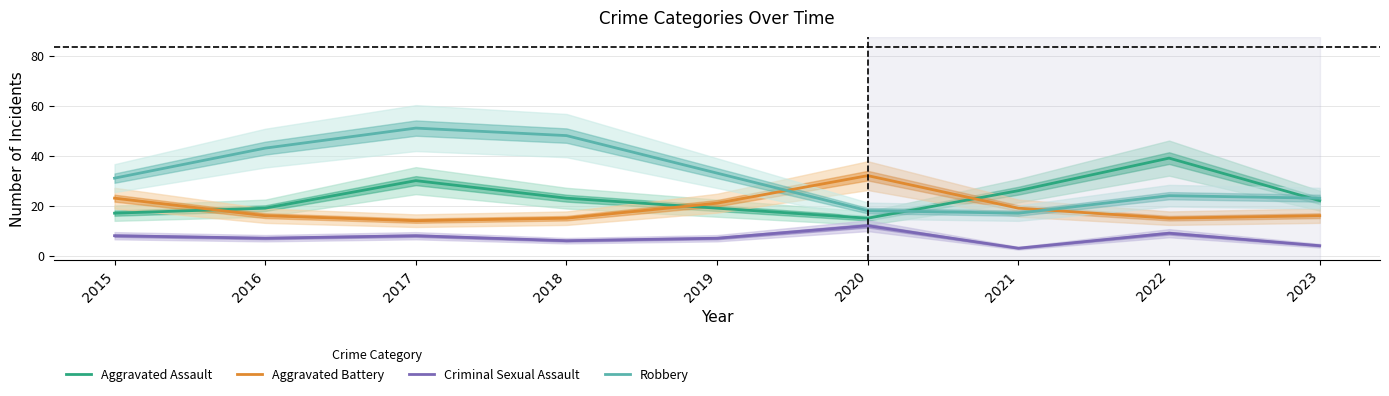

How many data points in Criminal Sexual Assault are less than 7?

3